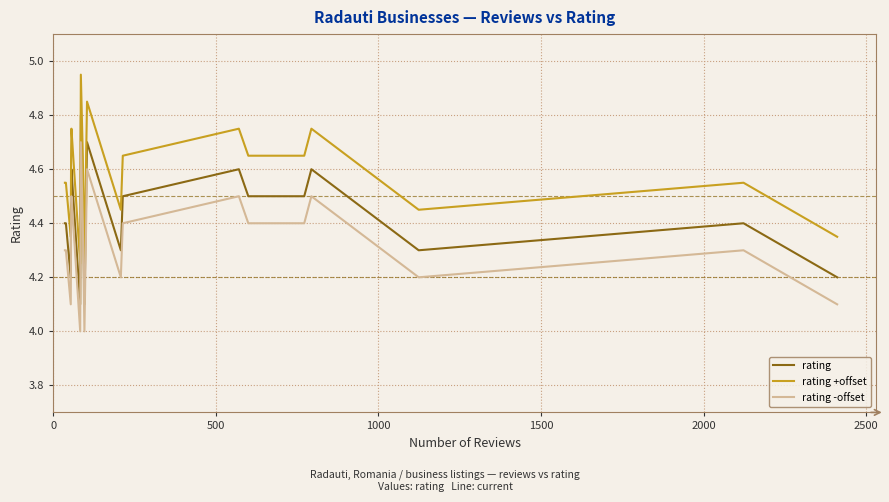

True or false: rating -offset and rating cross at least once.

False